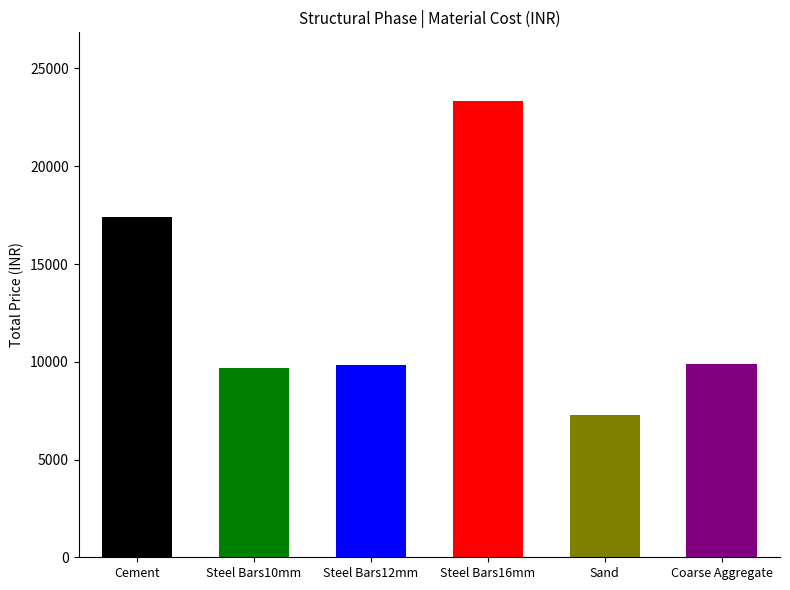

Reading right to left, transcribe all the data shown in this chart.

9860.7	7253.8	23347.2	9832.9	9690.9	17409.2